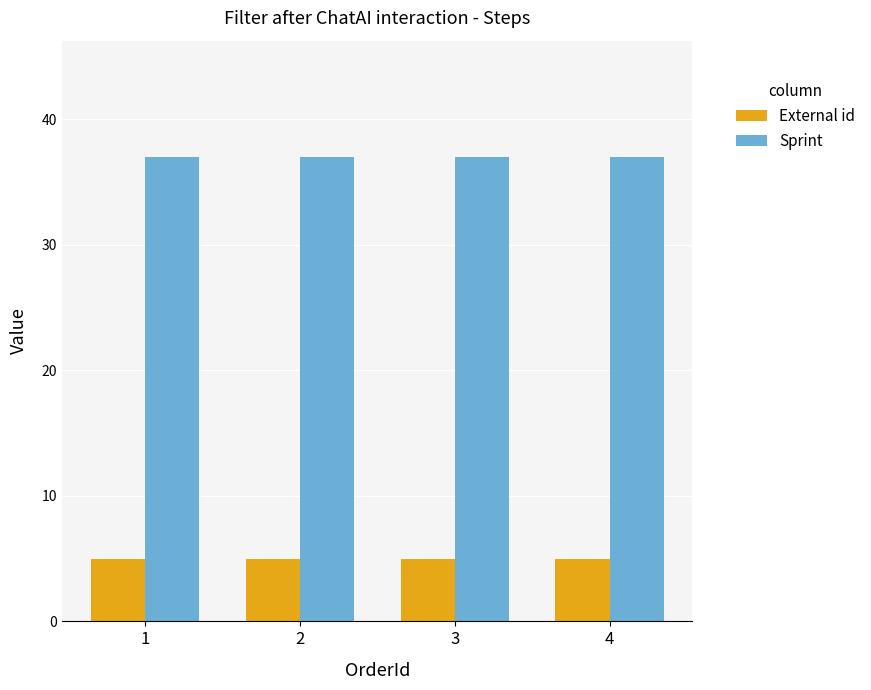

Count the number of categories in the chart.

4